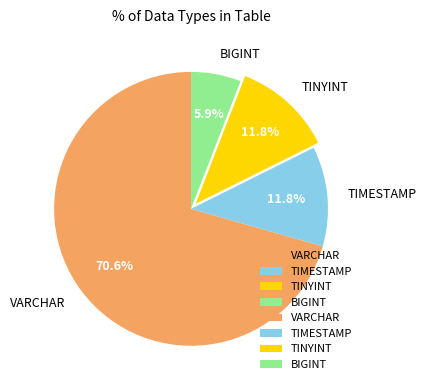

How many slices are in this pie chart?

4